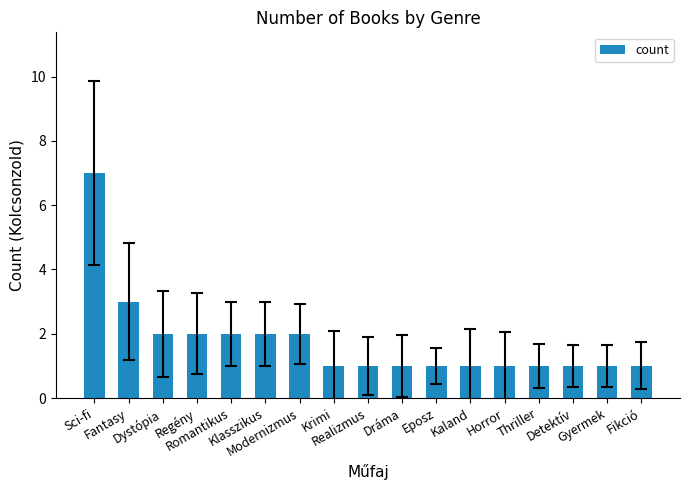

What is the minimum value shown in the chart?

1